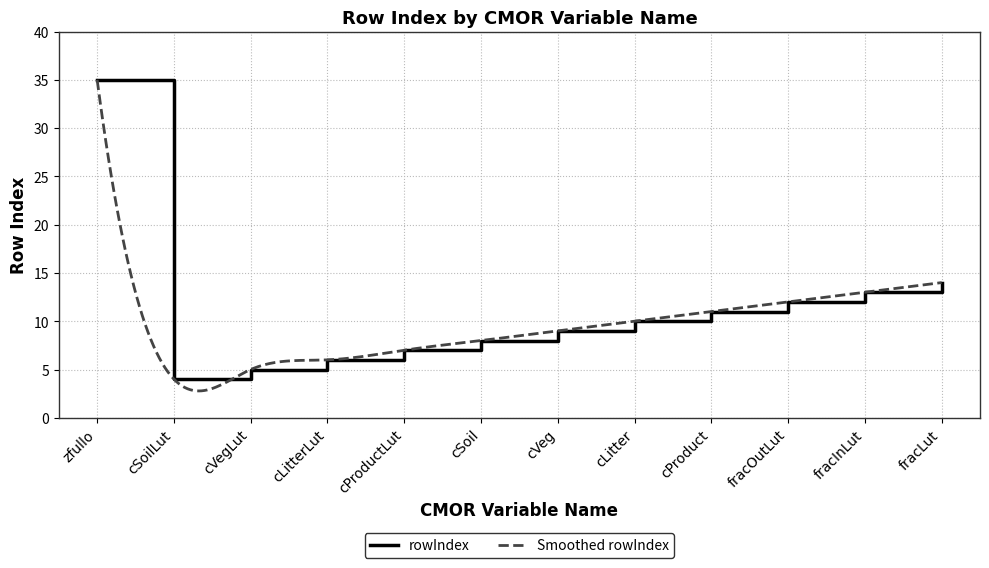

At which label is the value closest to 19?

fracLut